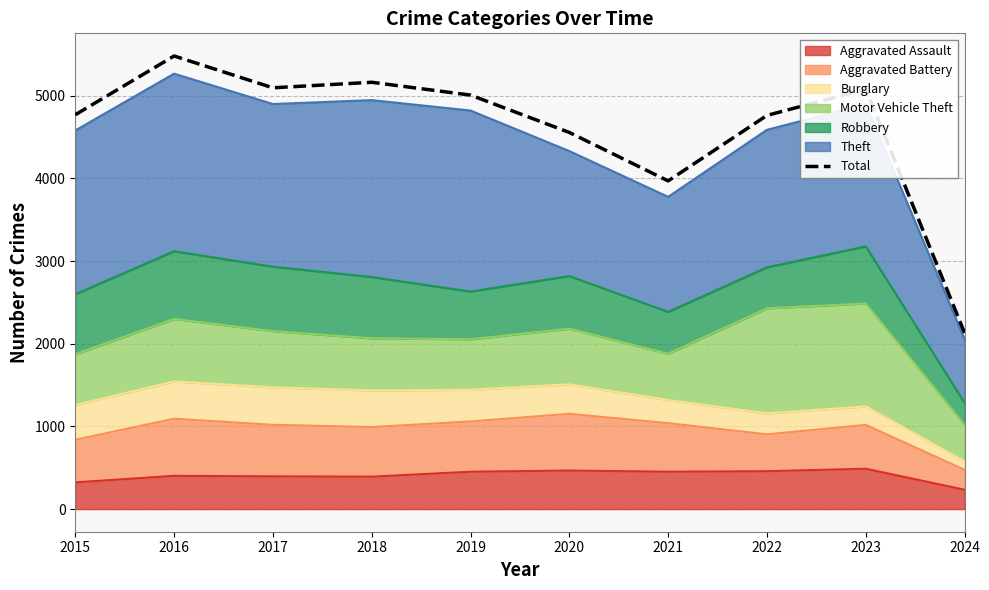

Which label corresponds to the smallest value in the chart?

2024